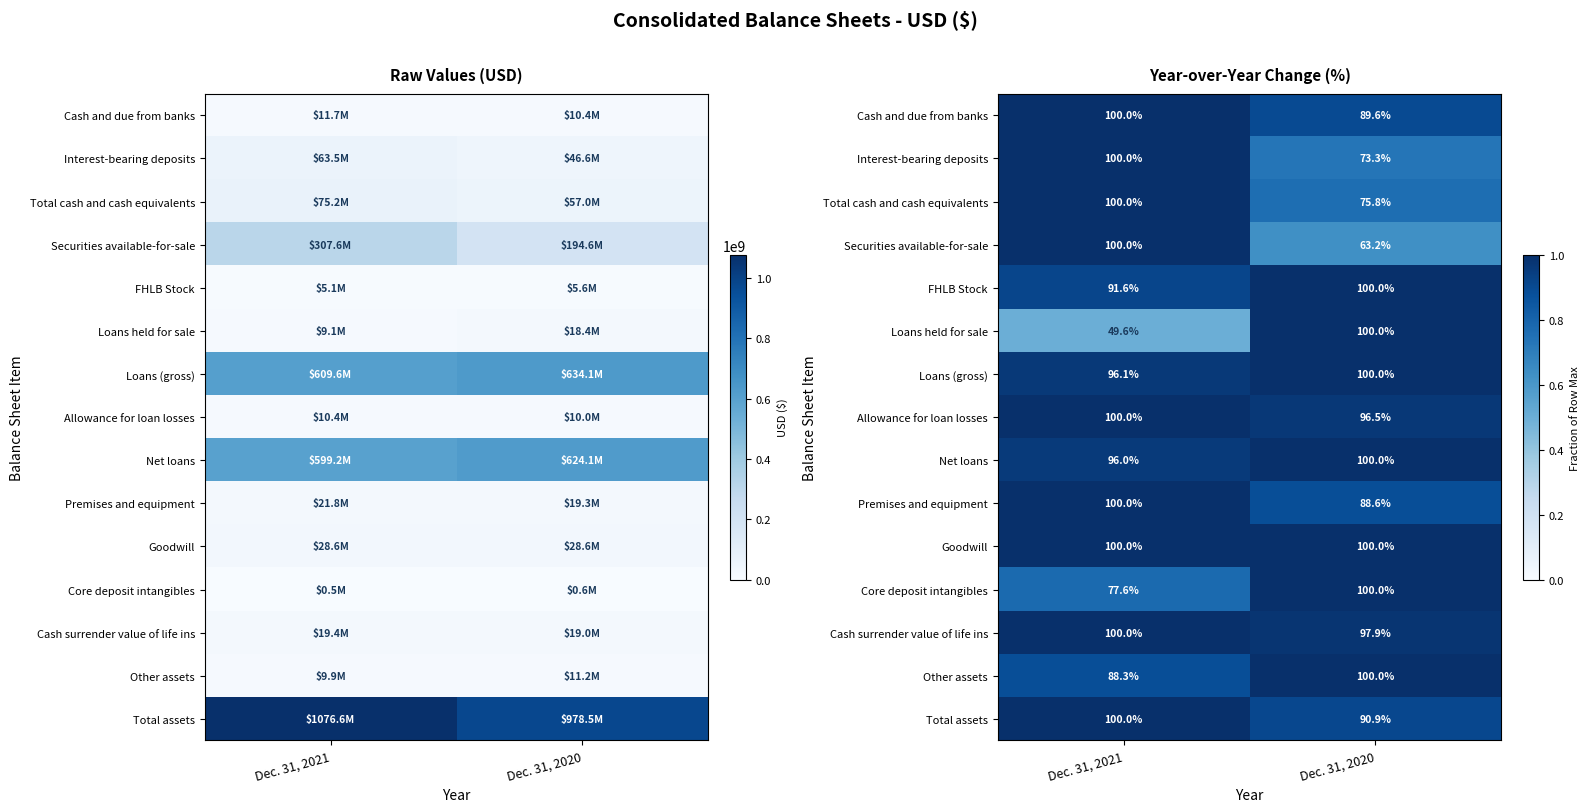

The value of Premises and equipment at Dec. 31, 2020 is 0.9. True or false?

True